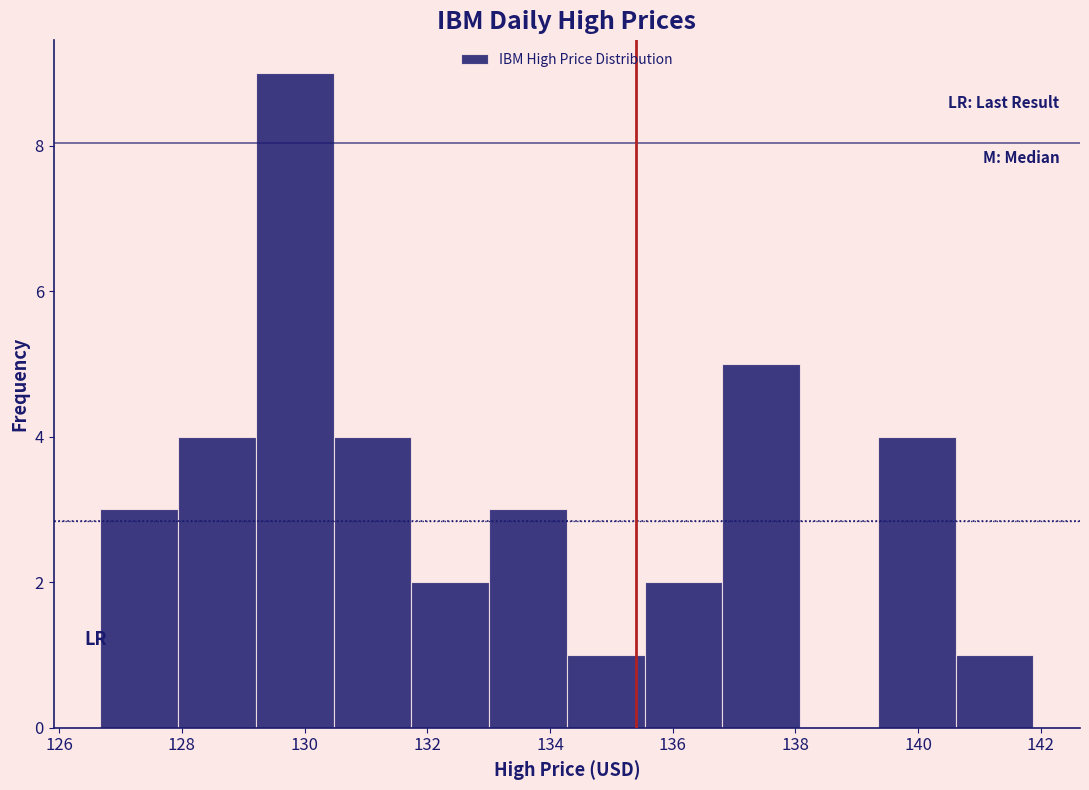

How tall is the bar that spans 129.2 to 130.4 on the x-axis? Neither the bar edges nor the heights are printed on the chart, so give them approximately, as read against the axes.

9